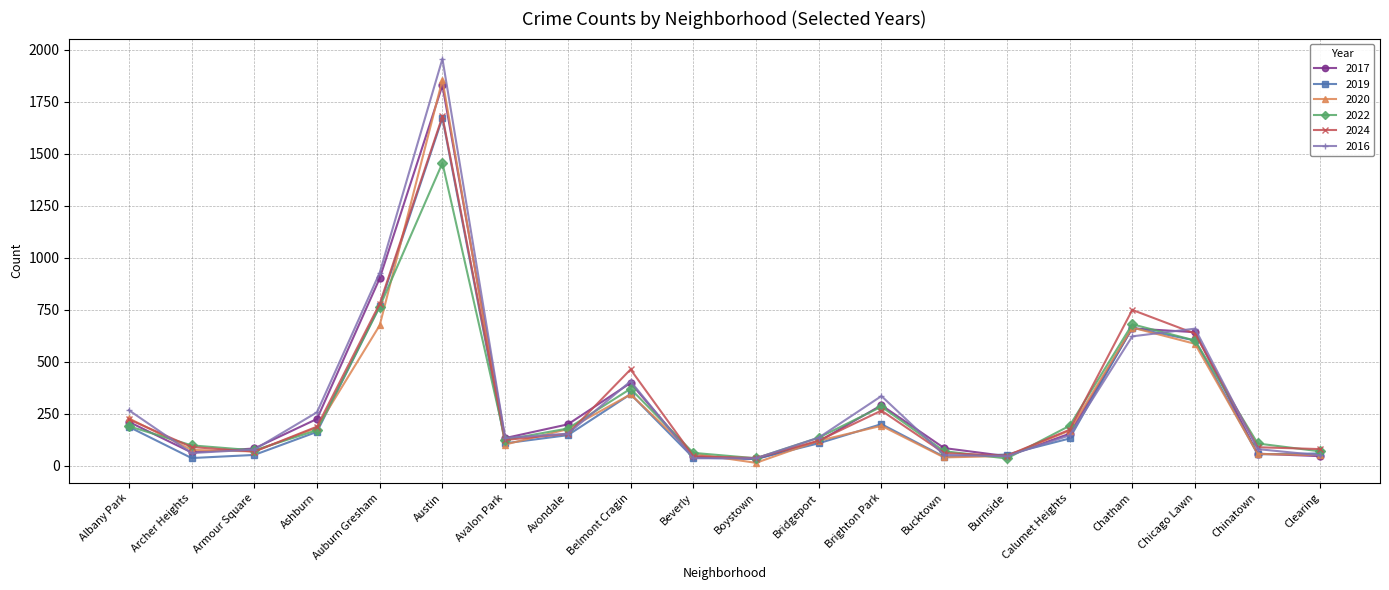

Count the number of categories in the chart.

20